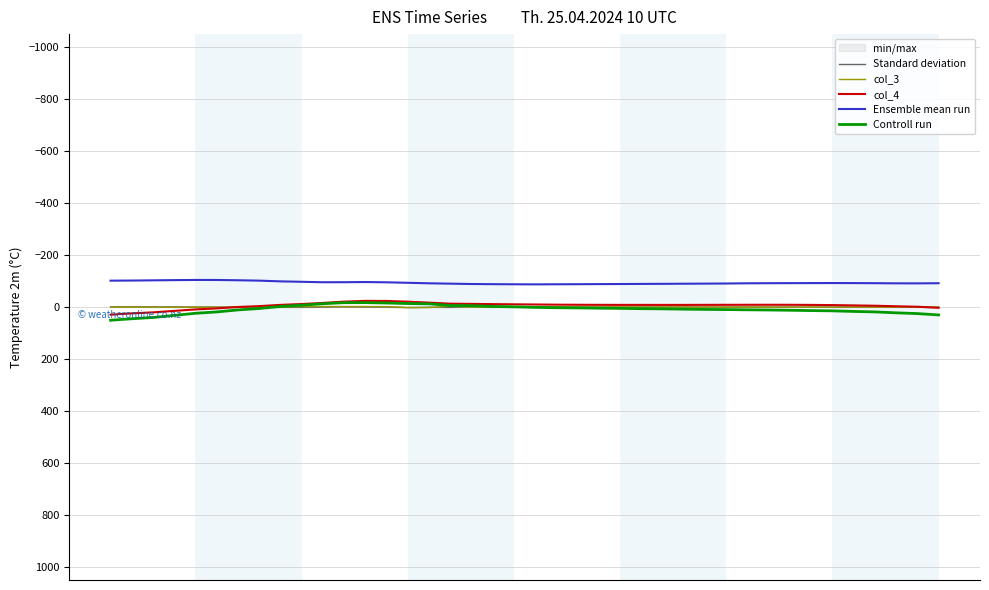

True or false: Controll run and Ensemble mean run intersect in this chart.

False